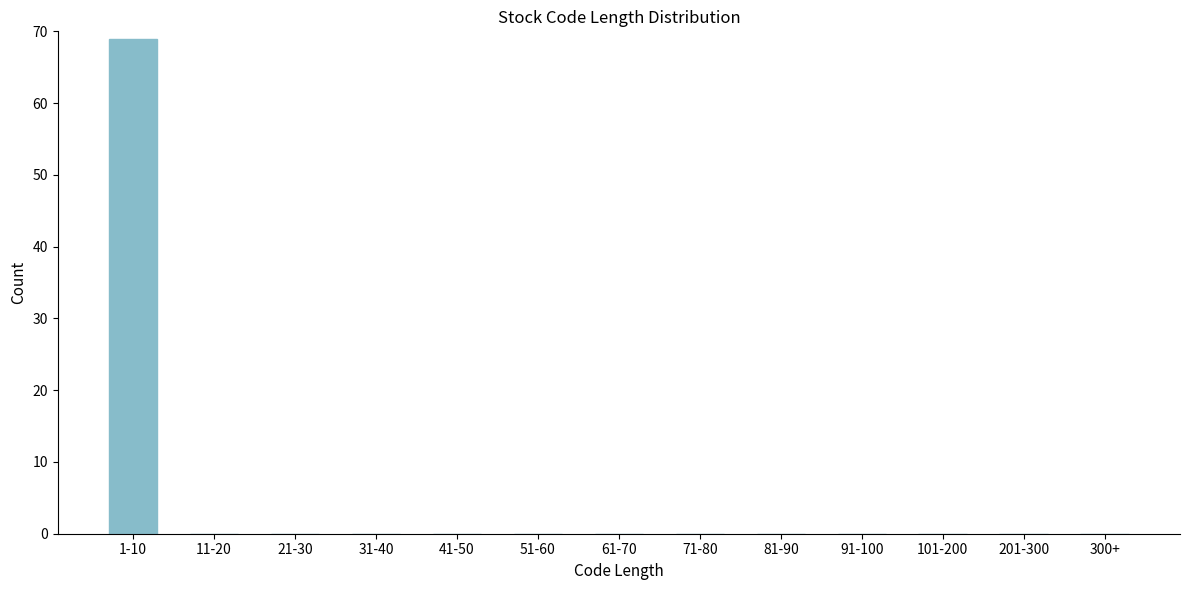

Reading right to left, transcribe all the data shown in this chart.

300+=0	201-300=0	101-200=0	91-100=0	81-90=0	71-80=0	61-70=0	51-60=0	41-50=0	31-40=0	21-30=0	11-20=0	1-10=69